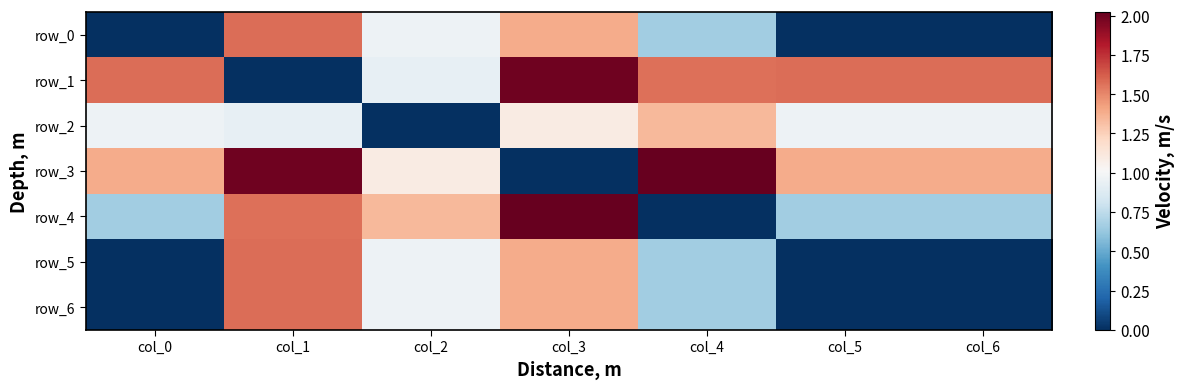

Reading right to left, what are all the values shown in this chart?

row_0: 0.0	0.0	0.7	1.4	1.0	1.6	0.0
row_1: 1.6	1.6	1.6	2.0	0.9	0.0	1.6
row_2: 1.0	1.0	1.3	1.1	0.0	0.9	1.0
row_3: 1.4	1.4	2.0	0.0	1.1	2.0	1.4
row_4: 0.7	0.7	0.0	2.0	1.3	1.6	0.7
row_5: 0.0	0.0	0.7	1.4	1.0	1.6	0.0
row_6: 0.0	0.0	0.7	1.4	1.0	1.6	0.0